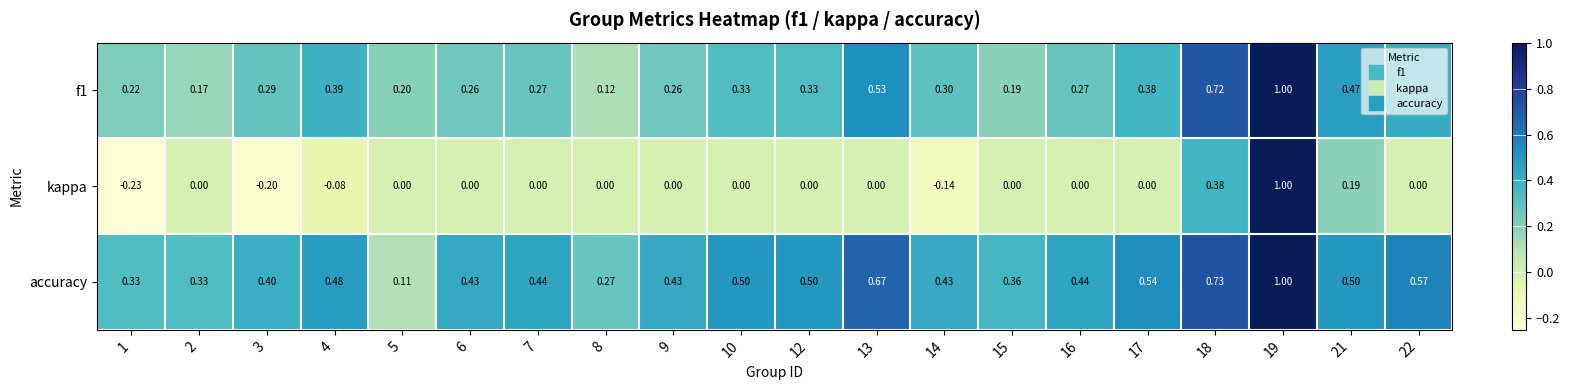

Which series has the widest spread of values?

kappa